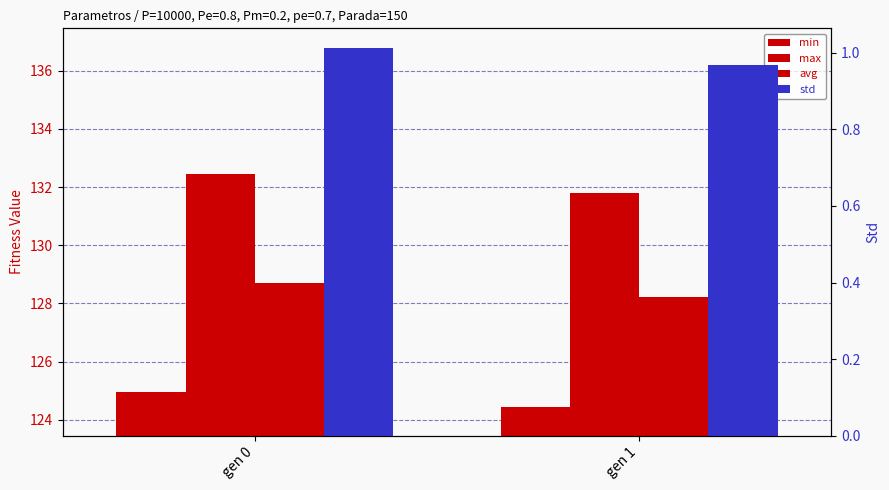

What are all the series names shown in the legend?

min, max, avg, std